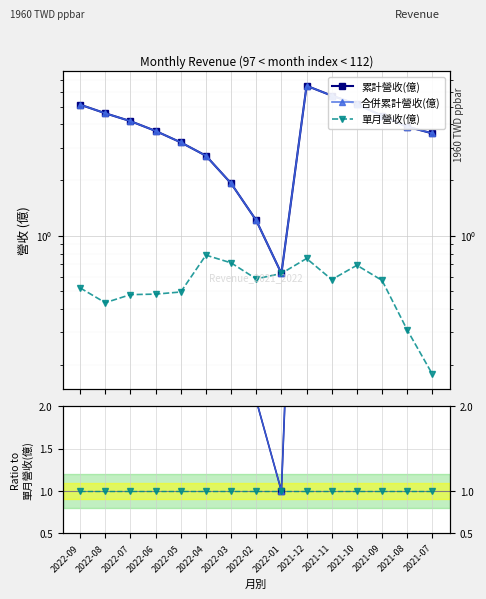

True or false: 單月營收(億) has more than 2 points higher than both neighbors.

False